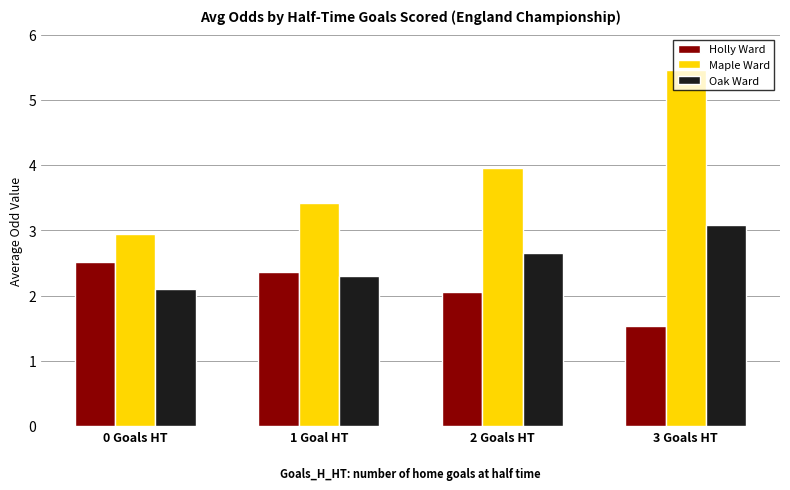

Rank the categories by Oak Ward value from lowest to highest.

0 Goals HT, 1 Goal HT, 2 Goals HT, 3 Goals HT